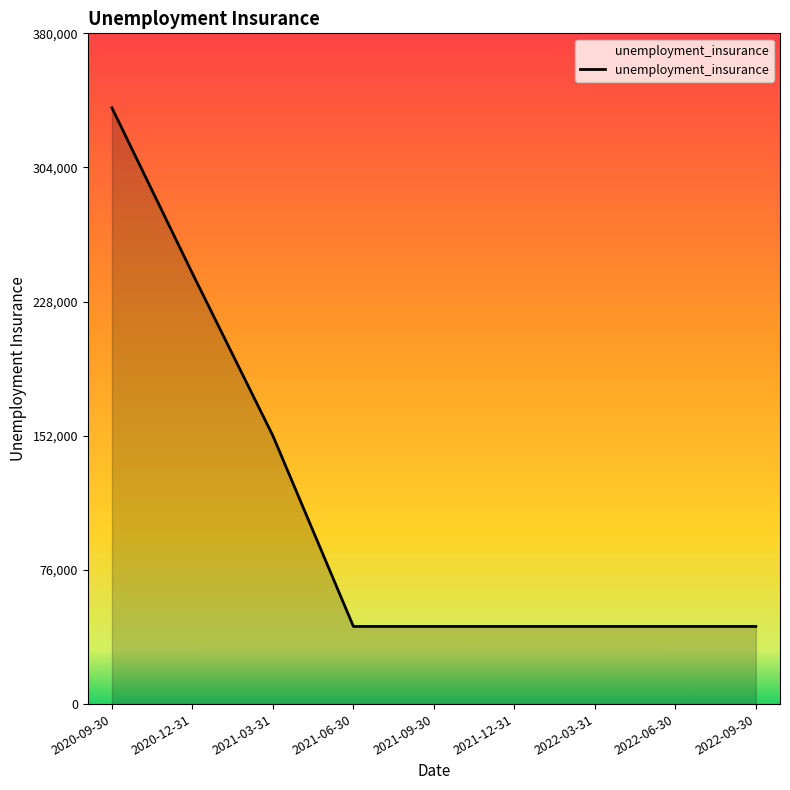

Where is the data nearest to the value 190900?

2021-03-31